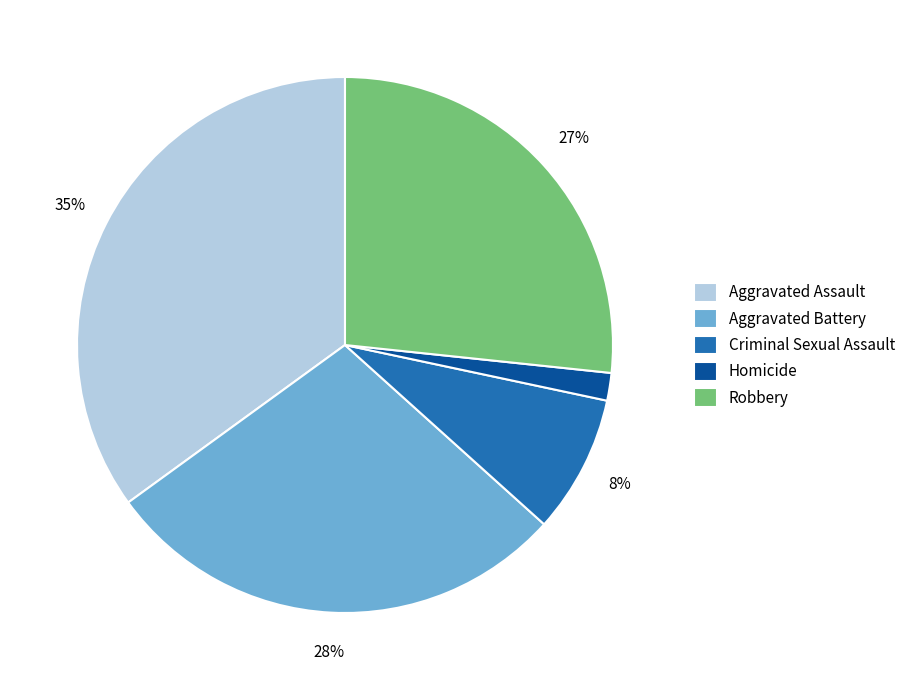

Do Robbery and Aggravated Battery together represent more than half of the pie?

Yes